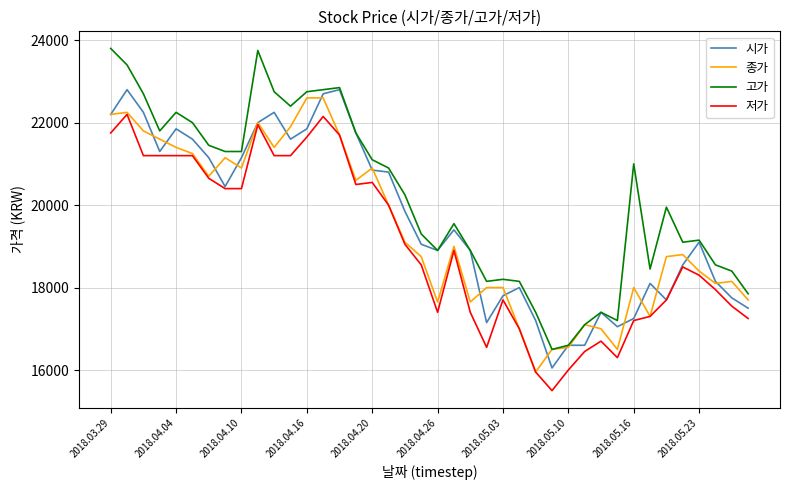

Which series has the widest spread of values?

고가